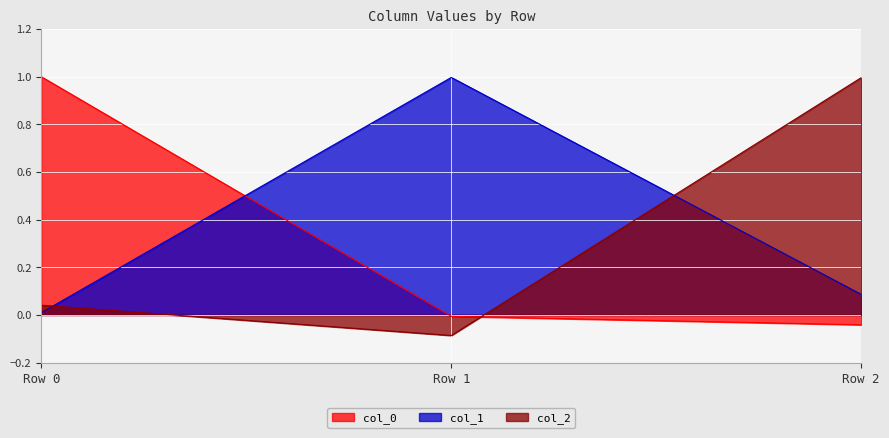

Is it true that col_1 equals 0.4 at Row 1?

False